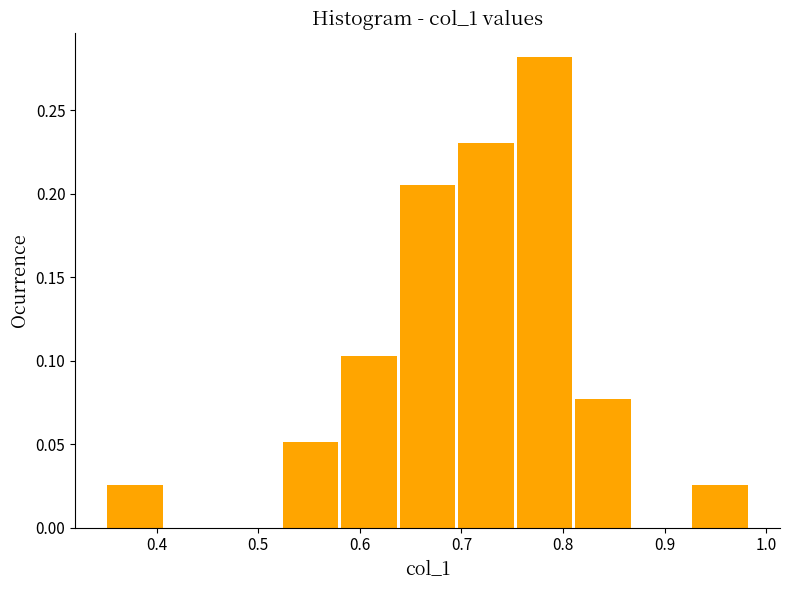

Reading left to right, list every bar in this chart as the range it spans on the x-axis followed by its height. Neither the bar edges nor the heights are printed on the chart, so give them approximately, as read against the axes.

0.35 to 0.41: 0.025
0.41 to 0.47: 0
0.47 to 0.52: 0
0.52 to 0.58: 0.050
0.58 to 0.64: 0.105
0.64 to 0.70: 0.205
0.70 to 0.75: 0.230
0.75 to 0.81: 0.280
0.81 to 0.87: 0.075
0.87 to 0.93: 0
0.93 to 0.98: 0.025